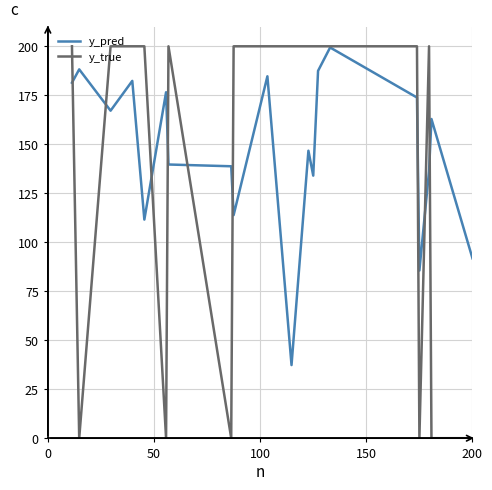

Which series has the widest spread of values?

y_true